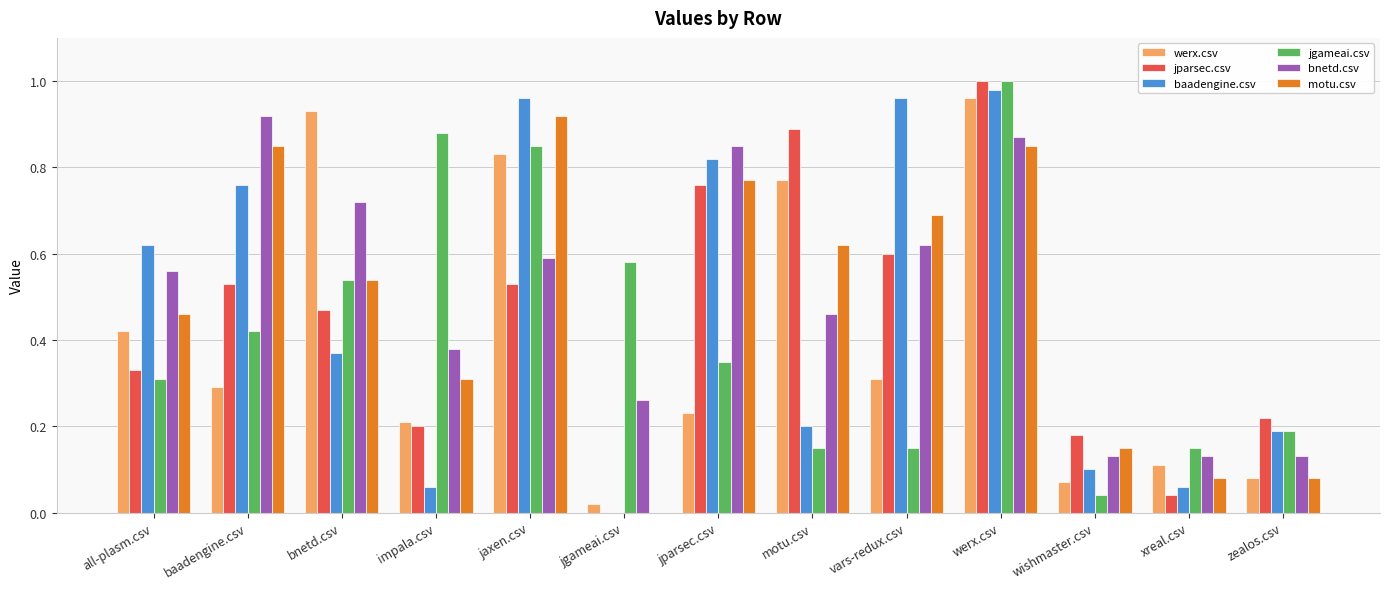

What is the sum of all werx.csv values?

5.2